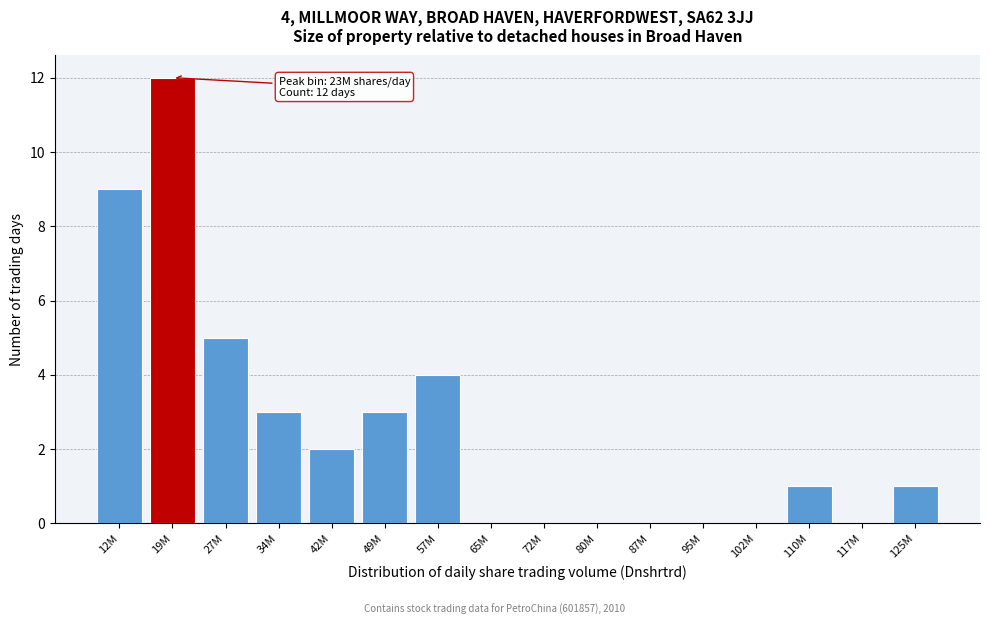

Reading left to right, transcribe all the data shown in this chart.

12M=9	19M=12	27M=5	34M=3	42M=2	49M=3	57M=4	65M=0	72M=0	80M=0	87M=0	95M=0	102M=0	110M=1	117M=0	125M=1